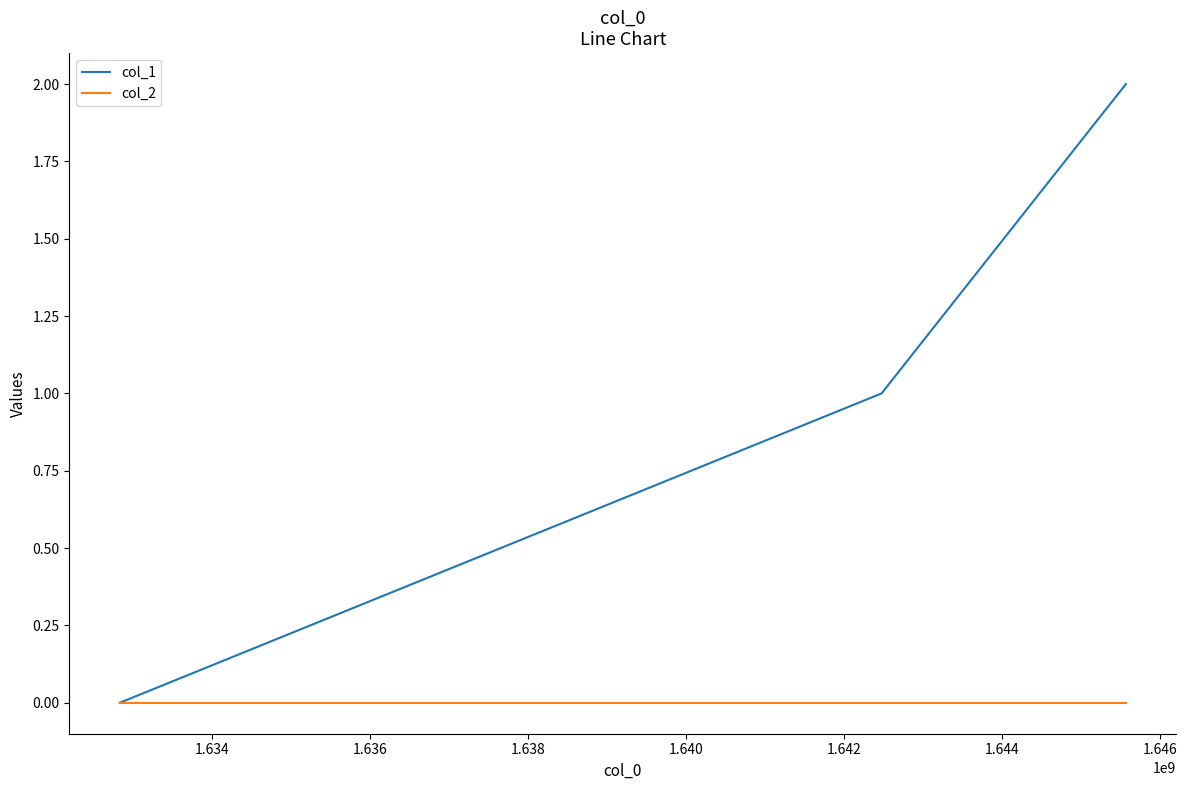

Reading left to right, transcribe all the data shown in this chart.

col_1: 0	1	2
col_2: 0	0	0